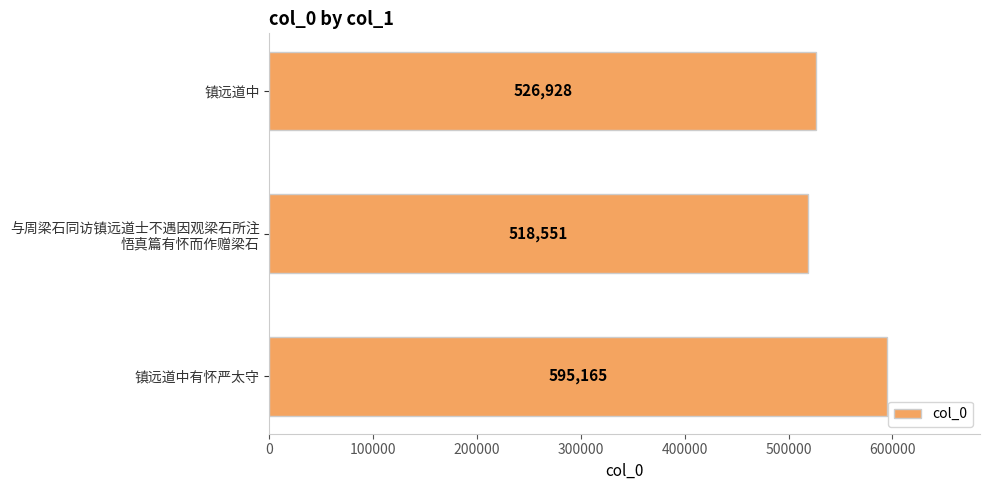

List the labels in order of value, largest first.

镇远道中有怀严太守, 镇远道中, 与周梁石同访镇远道士不遇因观梁石所注
悟真篇有怀而作赠梁石